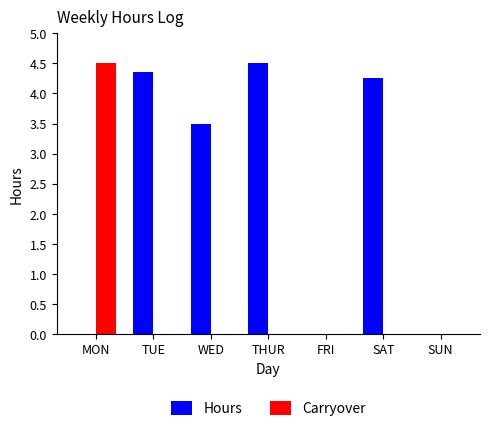

Between SAT and SUN, which series saw the biggest shift?

Hours